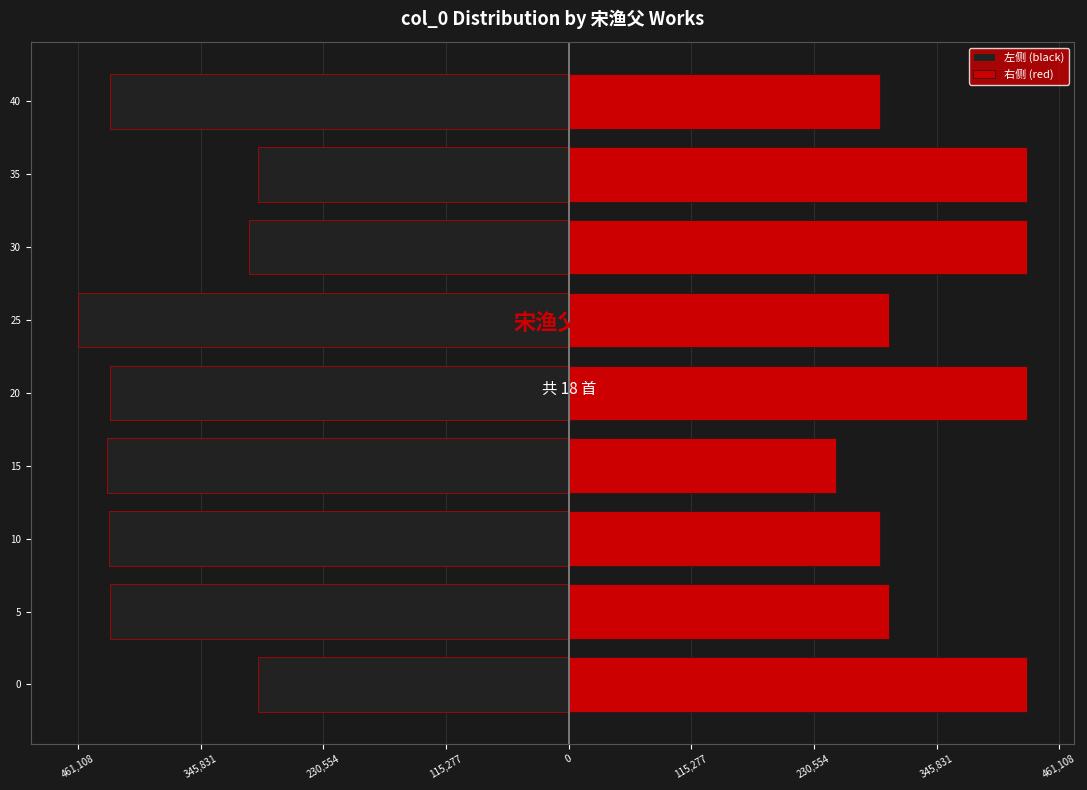

Between 15 and 10, which is larger?

10